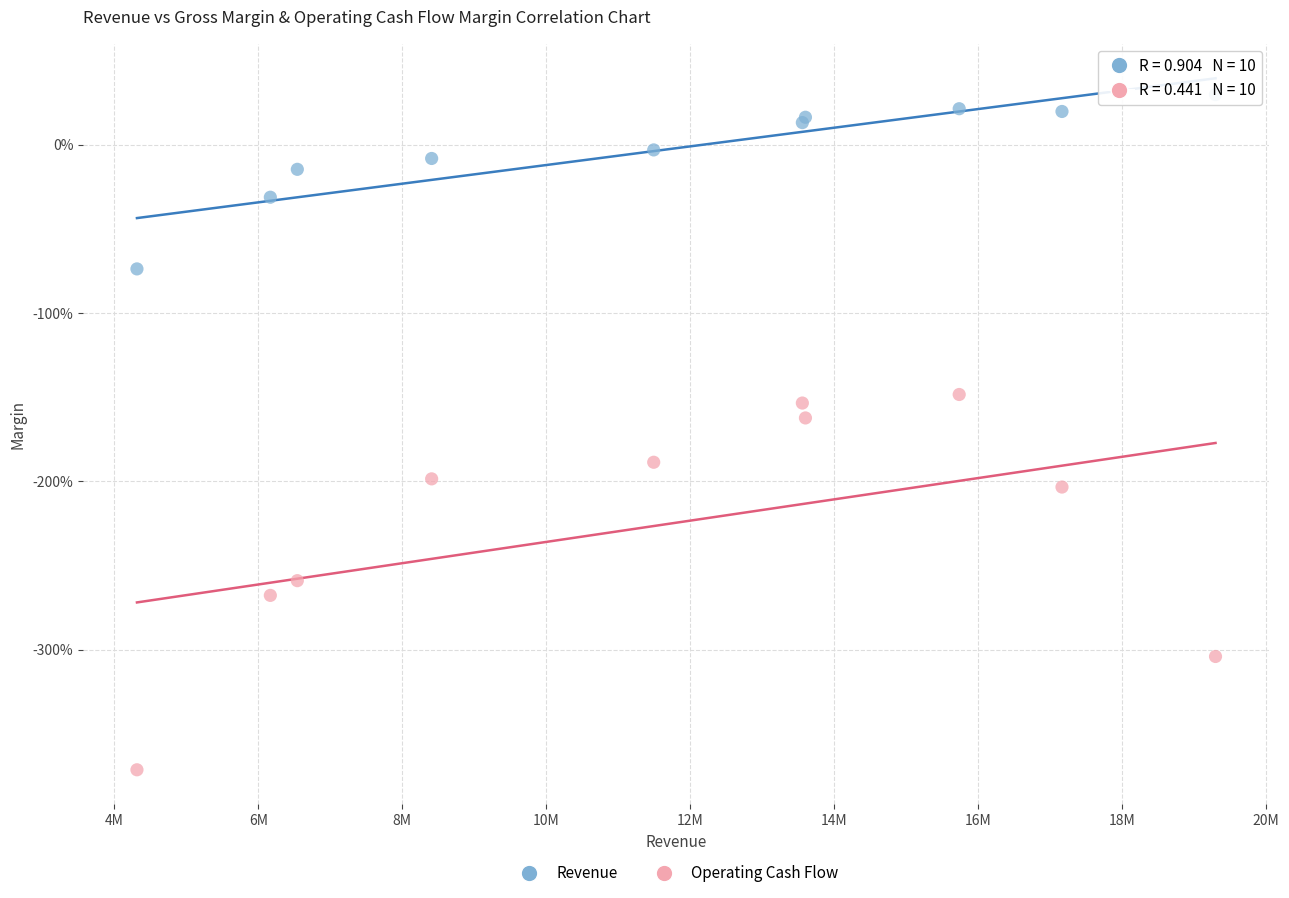

Which series contains the highest Y value?

Revenue